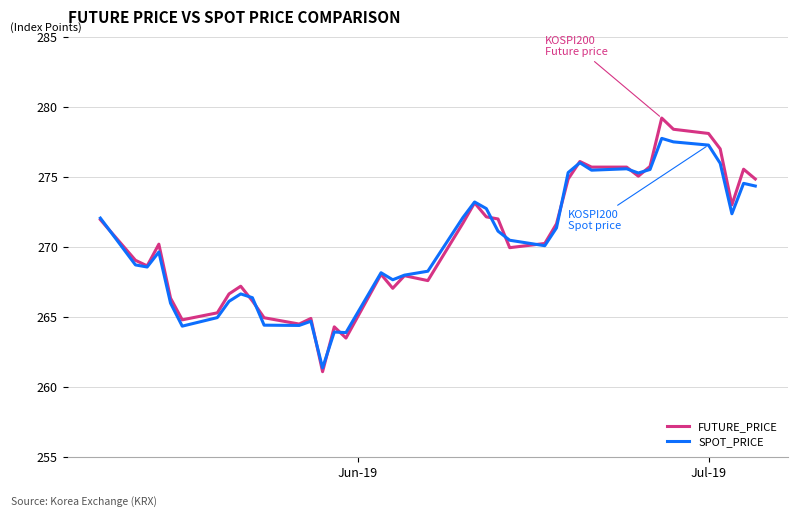

What is the minimum value for SPOT_PRICE?

261.4